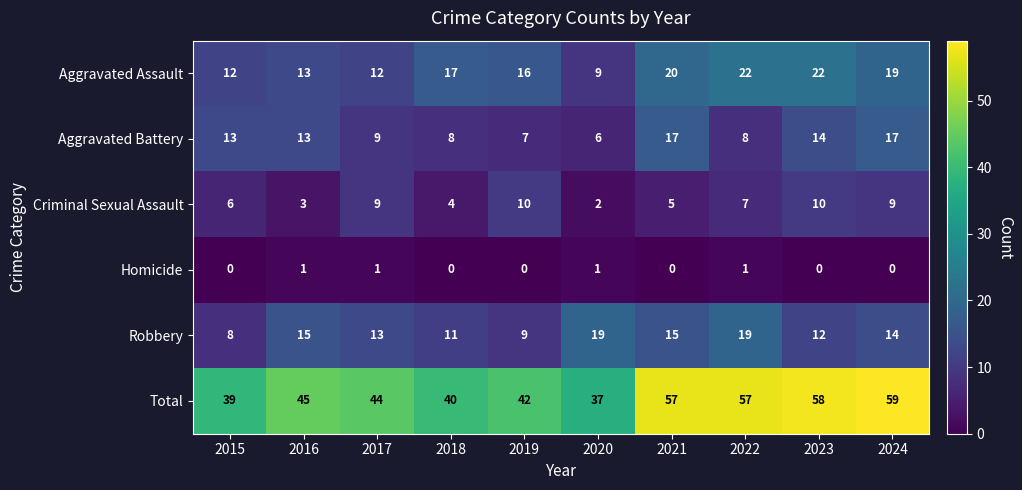

Is it true that Robbery equals 32 at 2020?

False